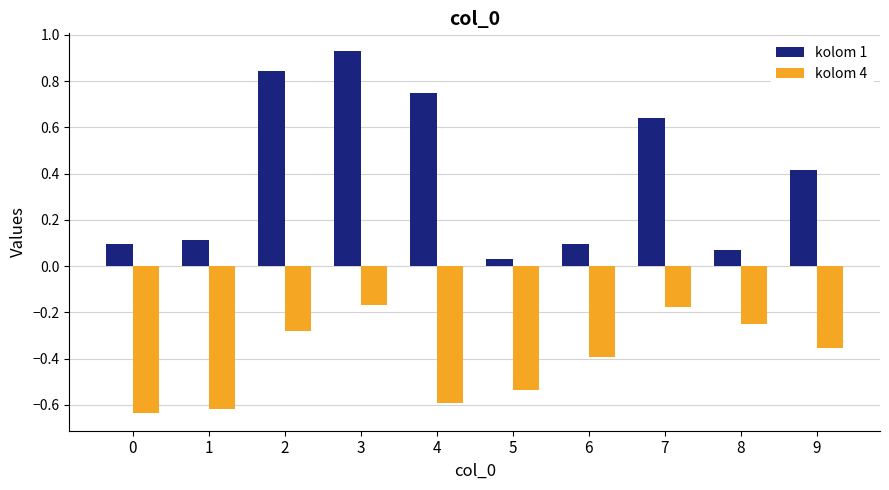

Does the chart contain any negative values?

Yes